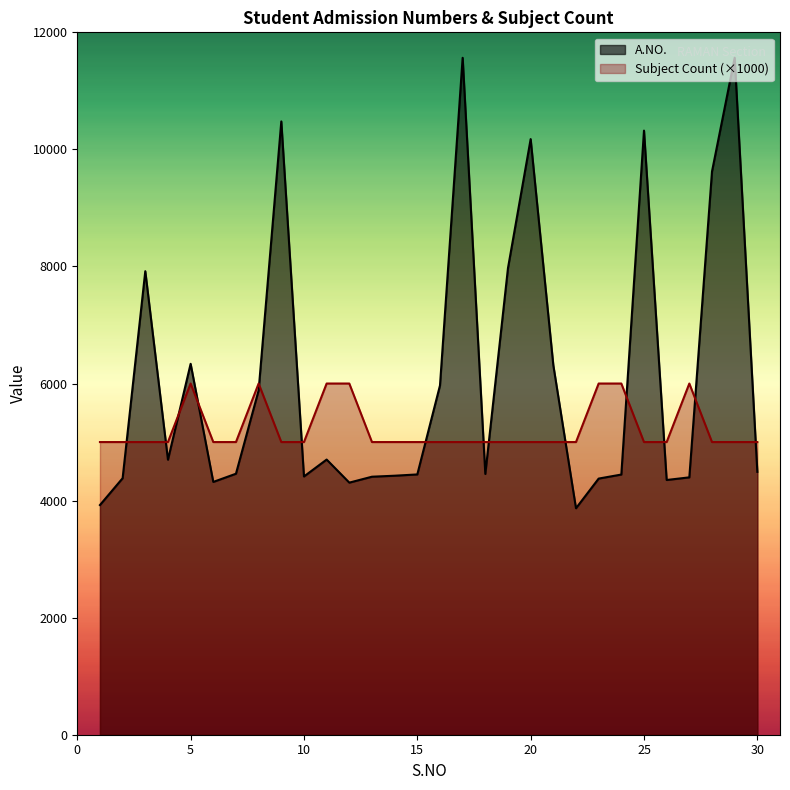

Reading right to left, list all the values displayed in this chart.

A.NO.: 30=4491	29=11566	28=9623	27=4397	26=4352	25=10321	24=4445	23=4376	22=3869	21=6313	20=10176	19=7973	18=4455	17=11565	16=5967	15=4447	14=4425	13=4408	12=4307	11=4701	10=4412	9=10478	8=5883	7=4459	6=4319	5=6337	4=4698	3=7919	2=4382	1=3924
Subject Count: 30=5000	29=5000	28=5000	27=6000	26=5000	25=5000	24=6000	23=6000	22=5000	21=5000	20=5000	19=5000	18=5000	17=5000	16=5000	15=5000	14=5000	13=5000	12=6000	11=6000	10=5000	9=5000	8=6000	7=5000	6=5000	5=6000	4=5000	3=5000	2=5000	1=5000